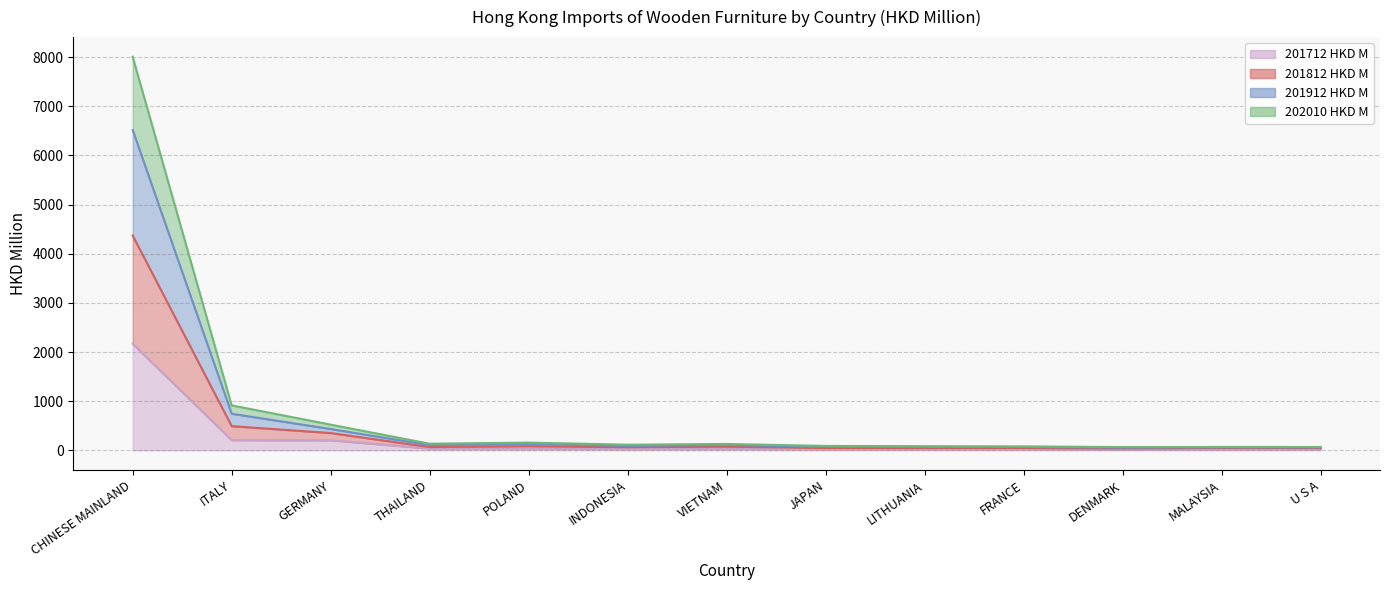

What is the difference between the highest and lowest values at U S A?

44.3